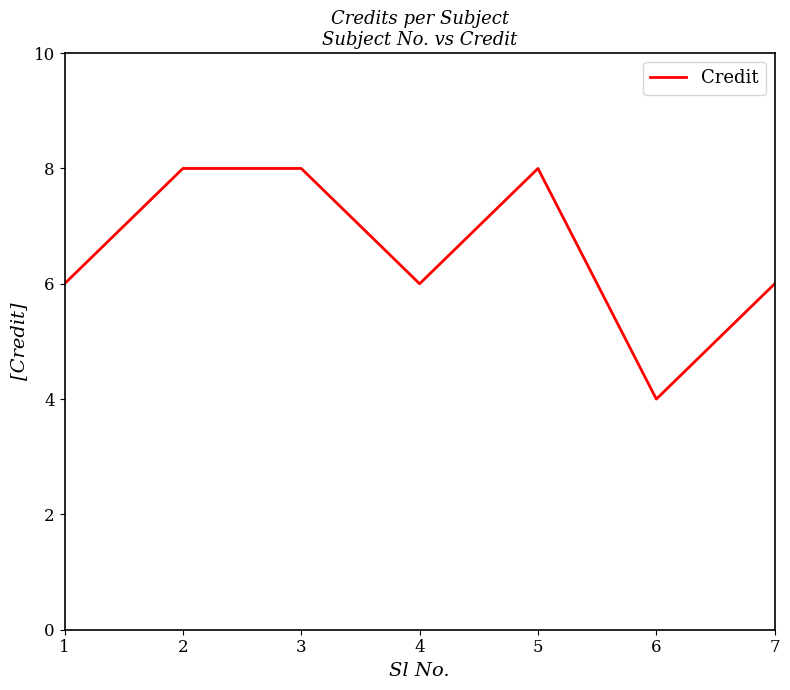

What is the greatest value displayed?

8